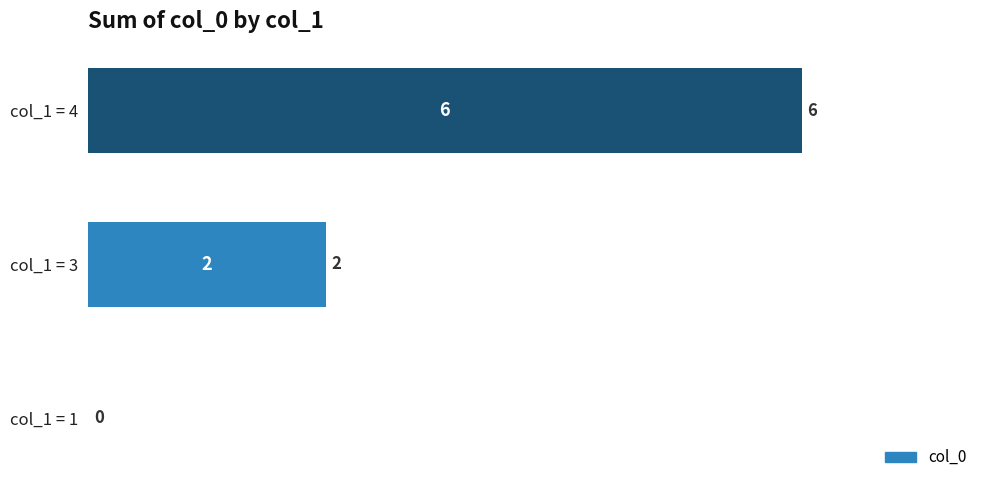

Which has a higher value, col_1 = 1 or col_1 = 4?

col_1 = 4